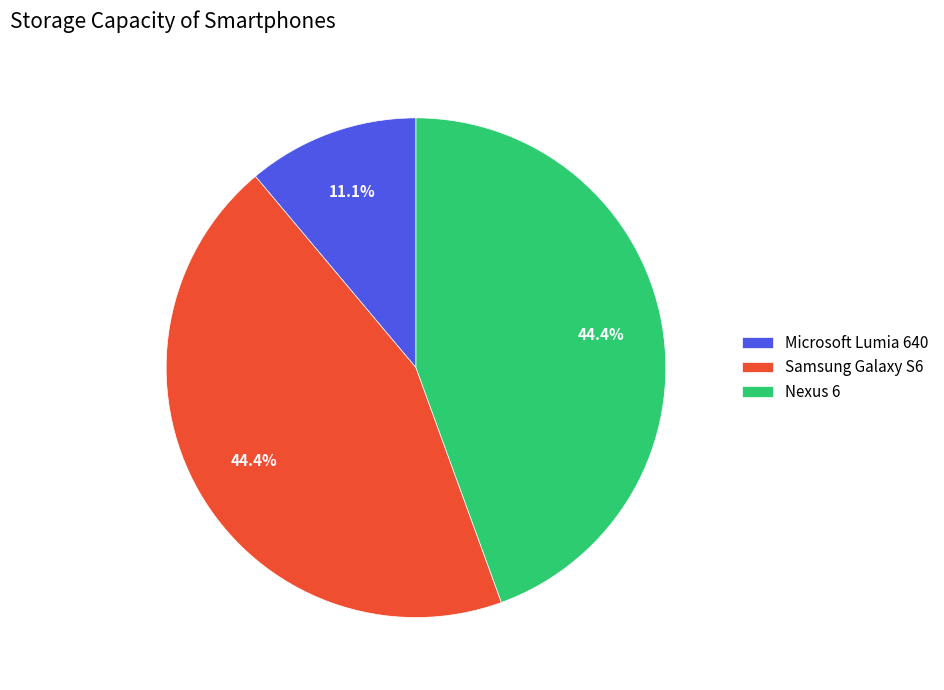

Is there a majority slice in this chart?

No